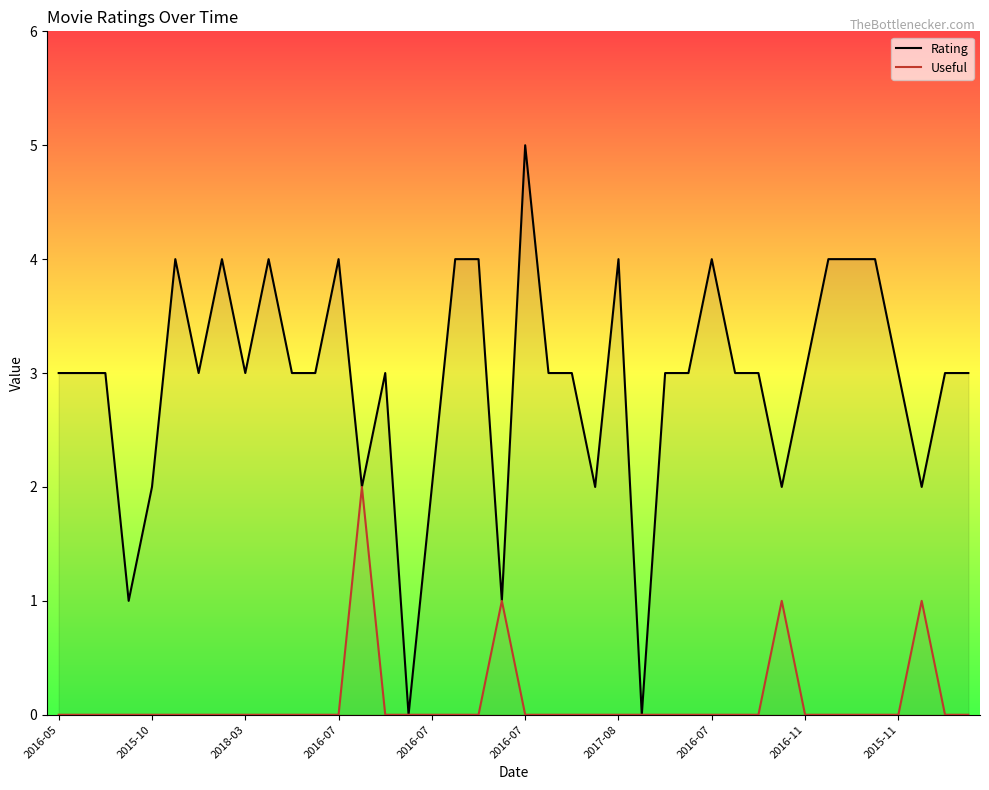

Is the value of Useful at 30 greater than the value of Rating at 2015-10?

No